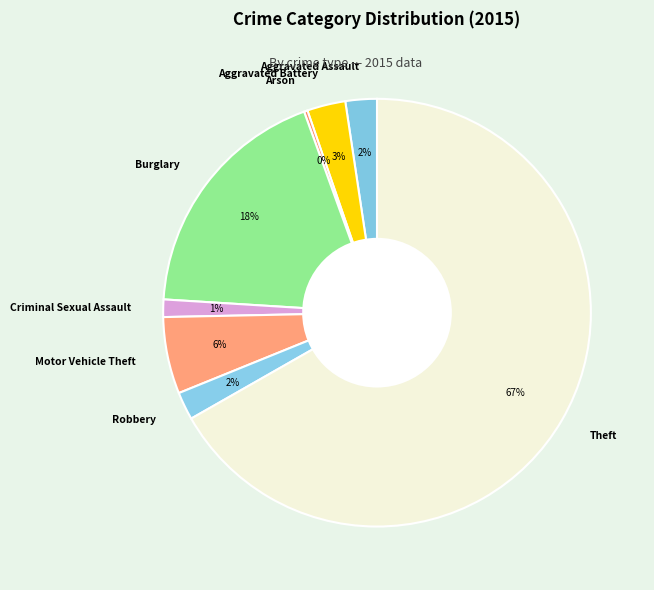

To the nearest percent, what portion does Aggravated Battery represent?

3%